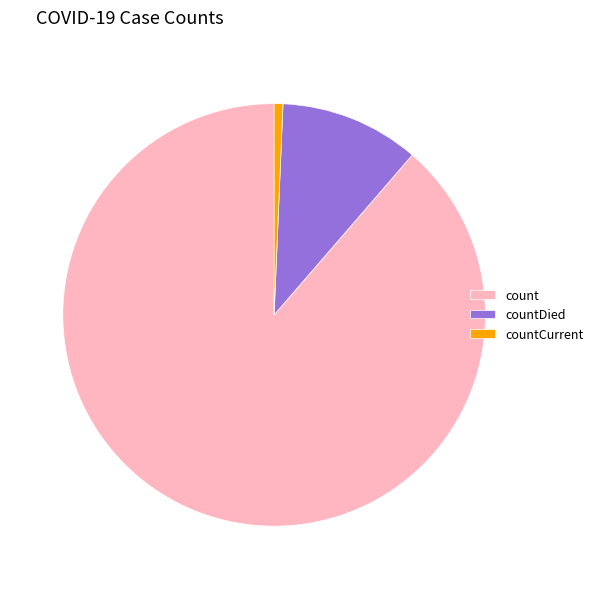

True or false: countDied accounts for 11% of the total.

True